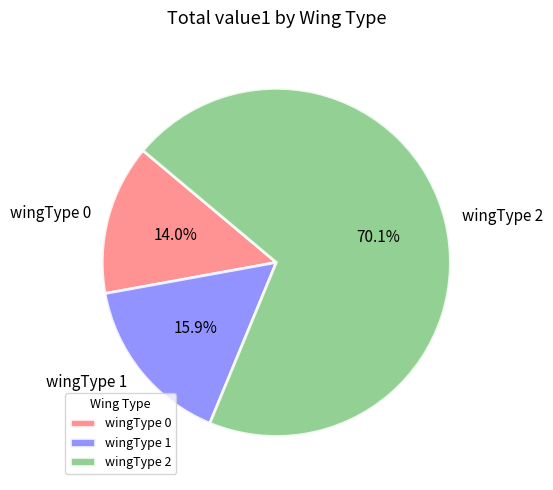

Approximately how many times larger is the value at wingType 2 compared to wingType 1?

4.4